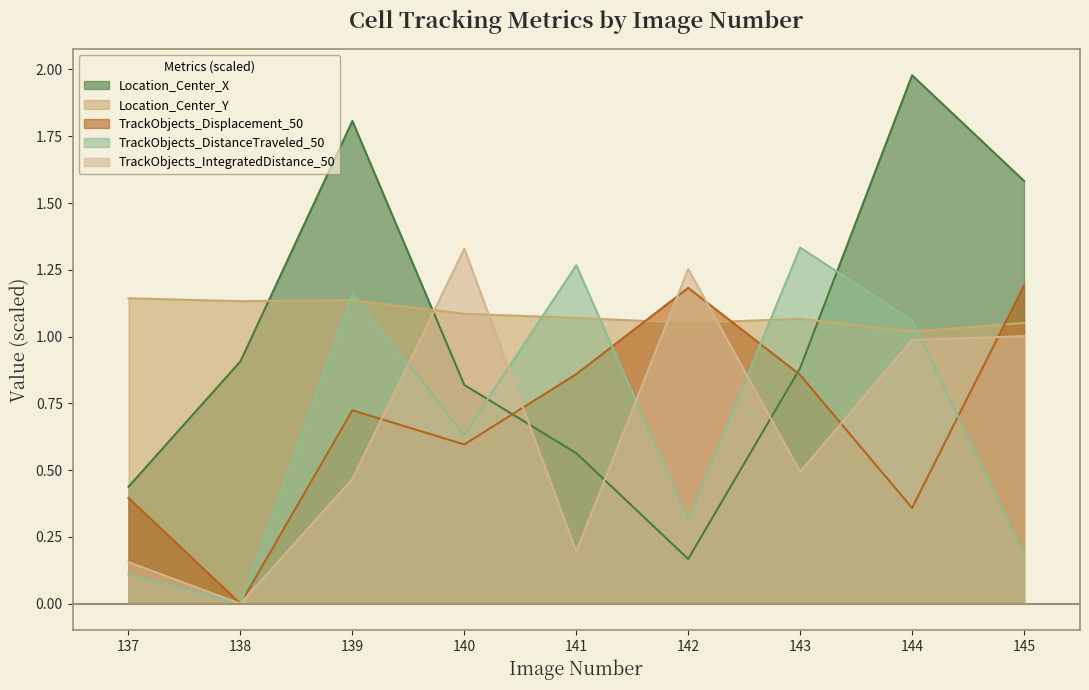

What is the total value across all series at 138?

2.0